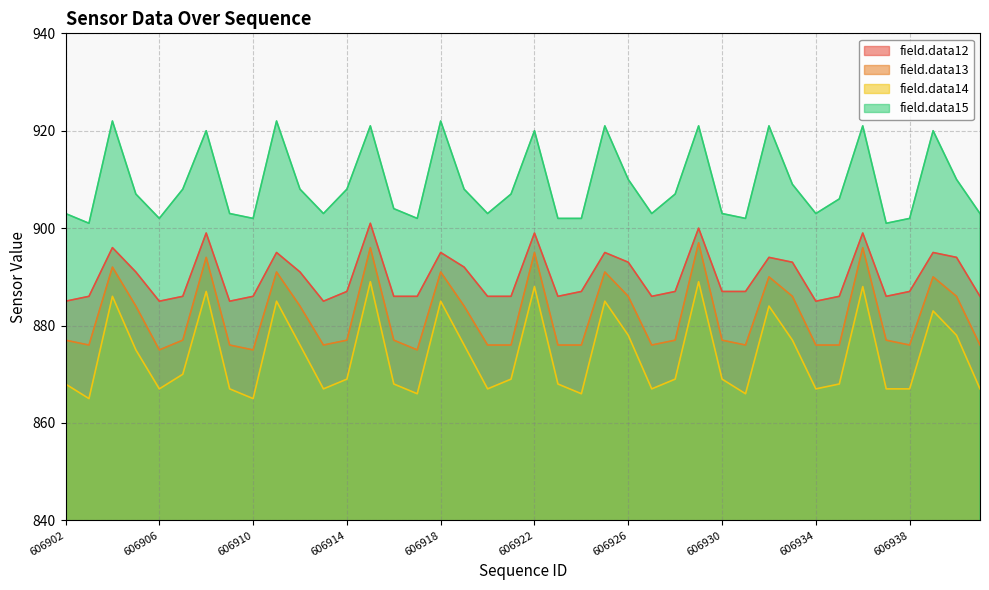

Is it true that field.data13 equals 876 at 606909?

True